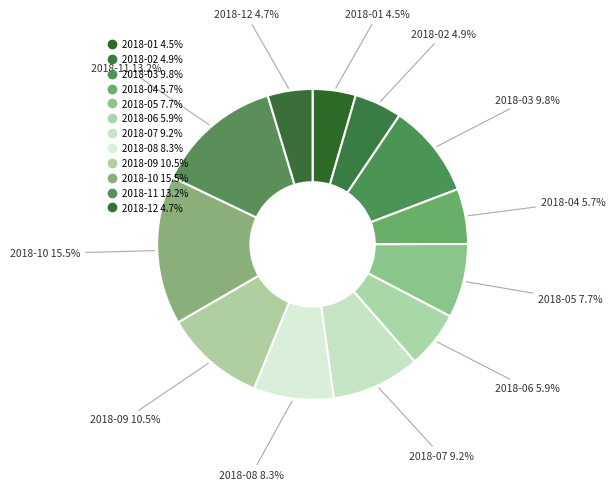

Combined, do 2018-09 and 2018-06 account for over 50%?

No